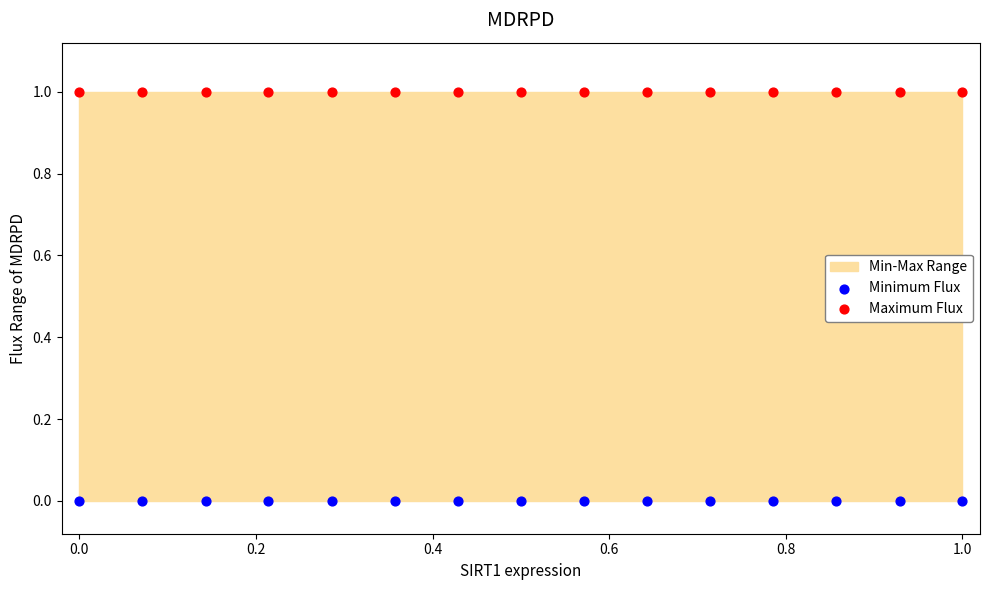

Which series contains the lowest Y value?

Minimum Flux